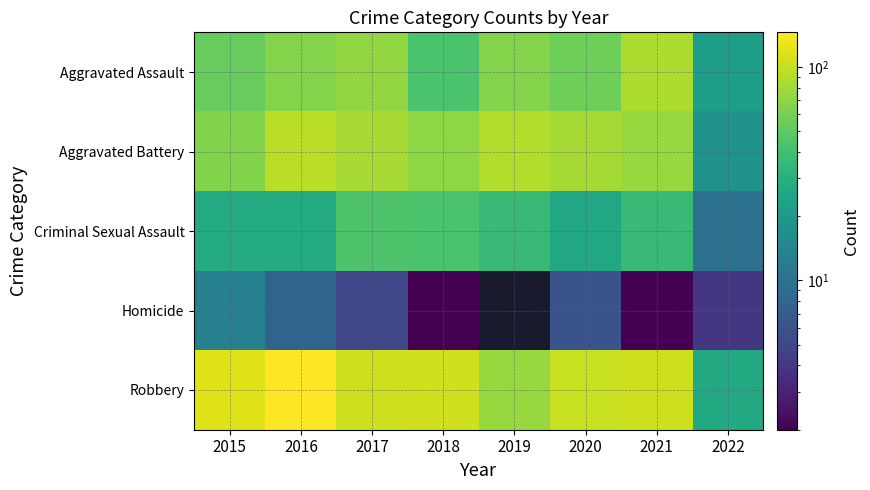

Which series has the largest total across all categories?

Robbery